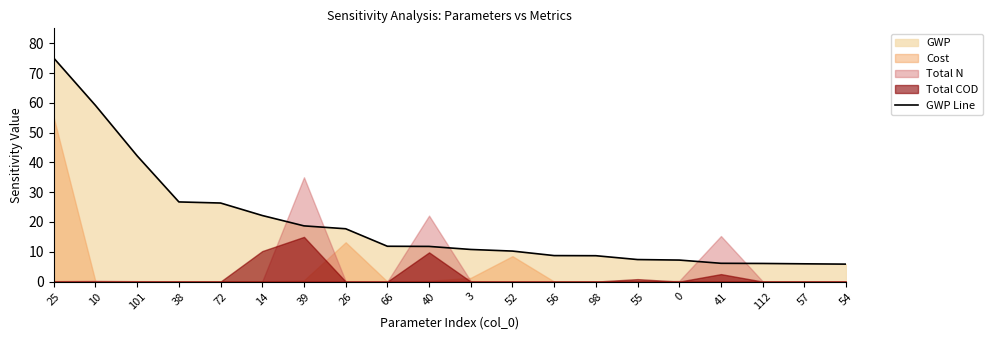

Is it true that the value at 66 is 4.1?

False